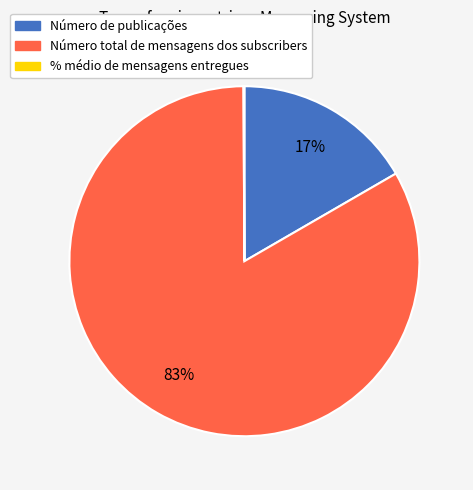

What is the majority slice?

Número total de mensagens dos subscribers